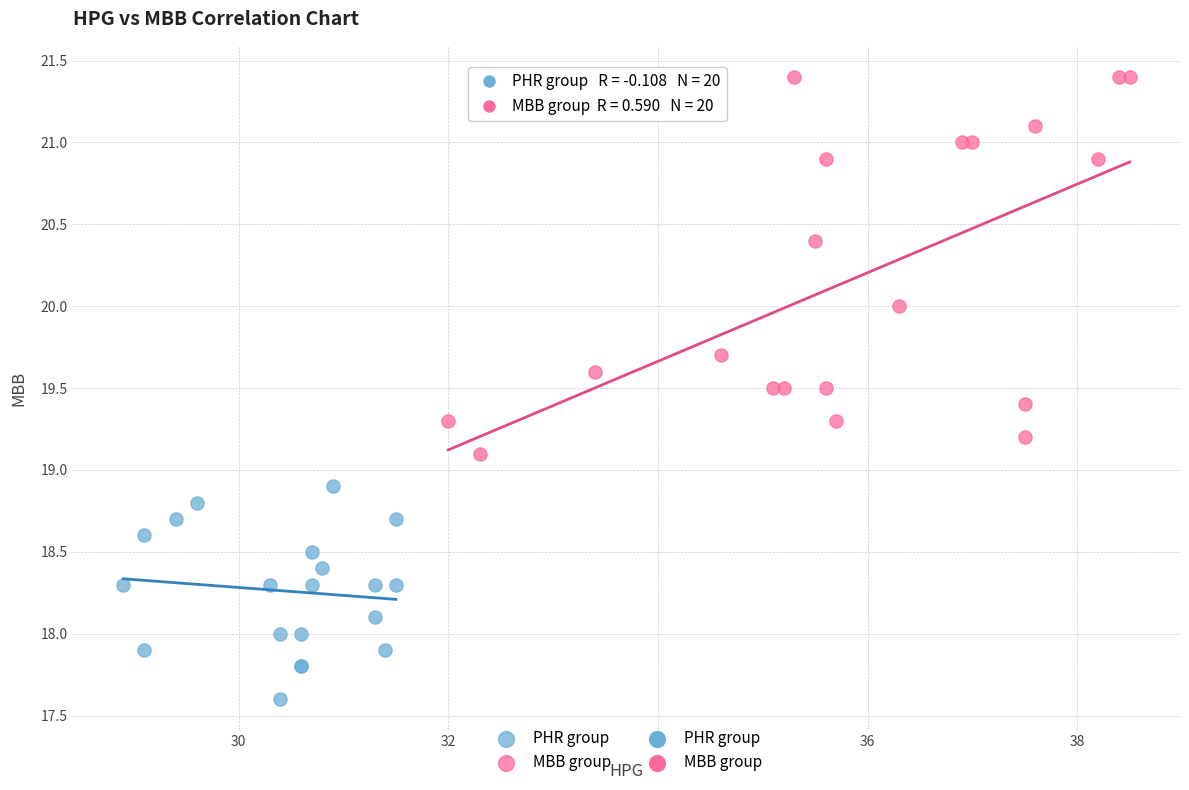

Which series reaches the maximum Y coordinate?

MBB group